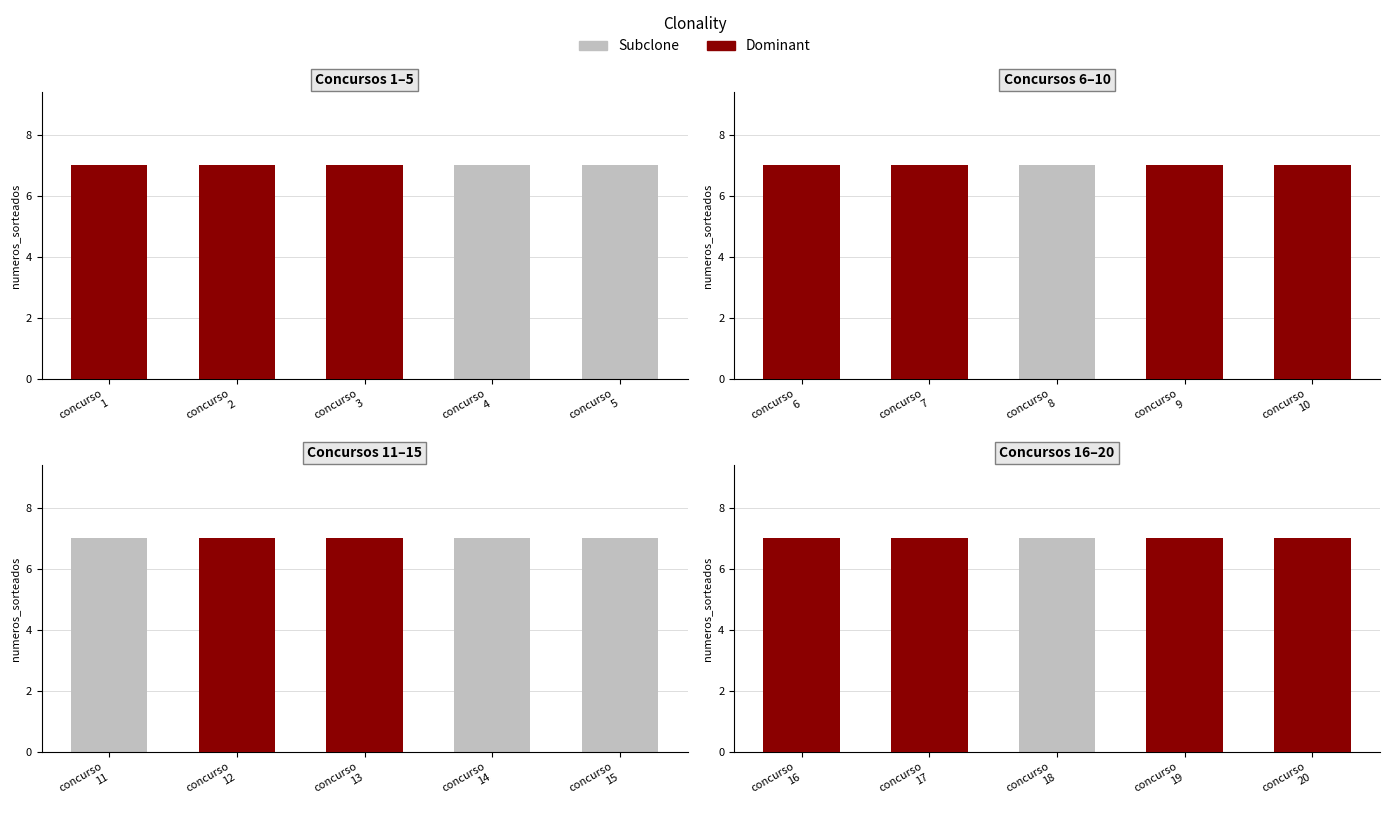

Which has a higher value, concurso 18 or concurso 20?

concurso 18